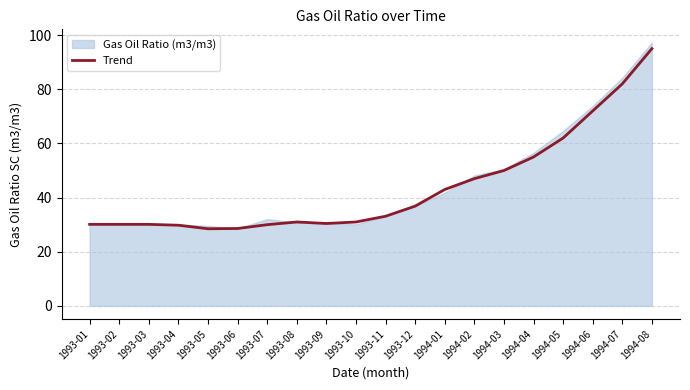

What is the change in value from 1994-01 to 1994-08?

+52.0